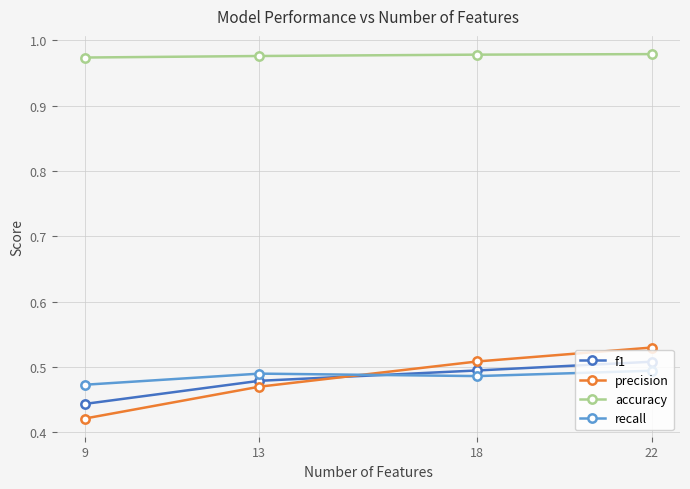

True or false: accuracy has a value of 0.2 at 22.

False